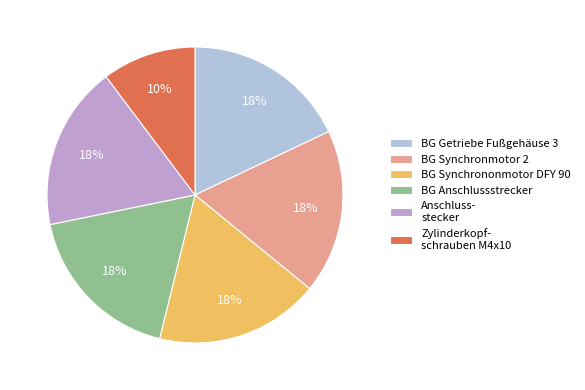

To the nearest percent, what is the combined percentage of BG Anschlussstrecker and BG Synchronmotor 2?

36%